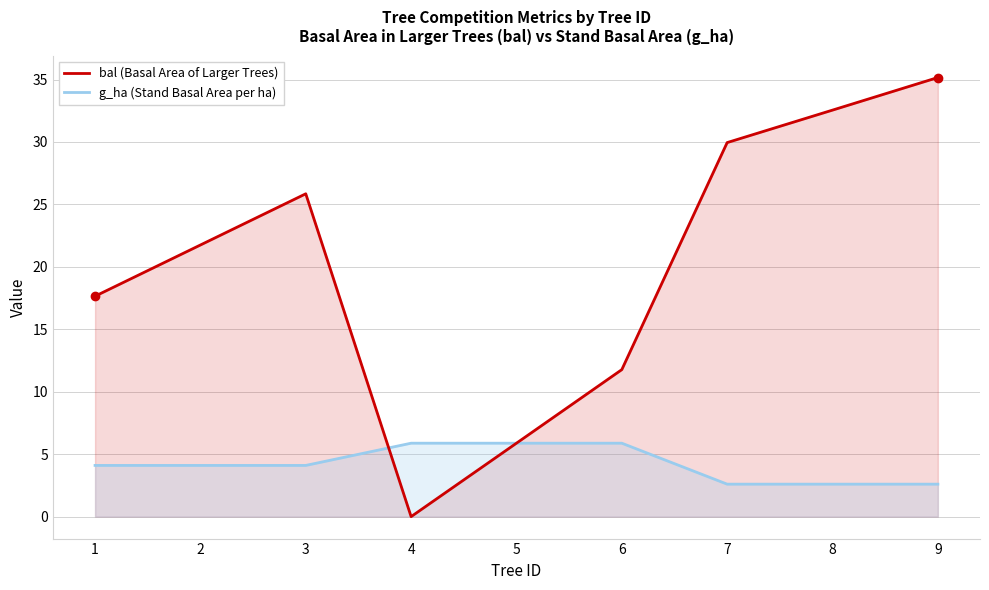

Which has a higher value, 5 or 4?

5